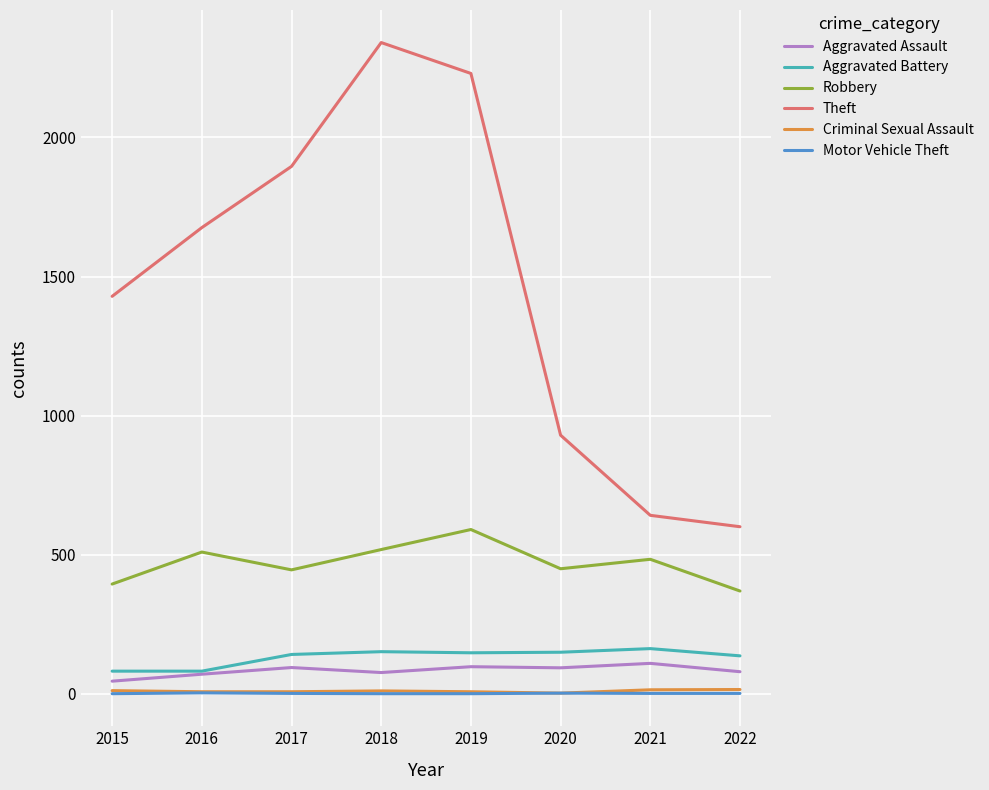

What is the maximum value shown in the chart?

2341